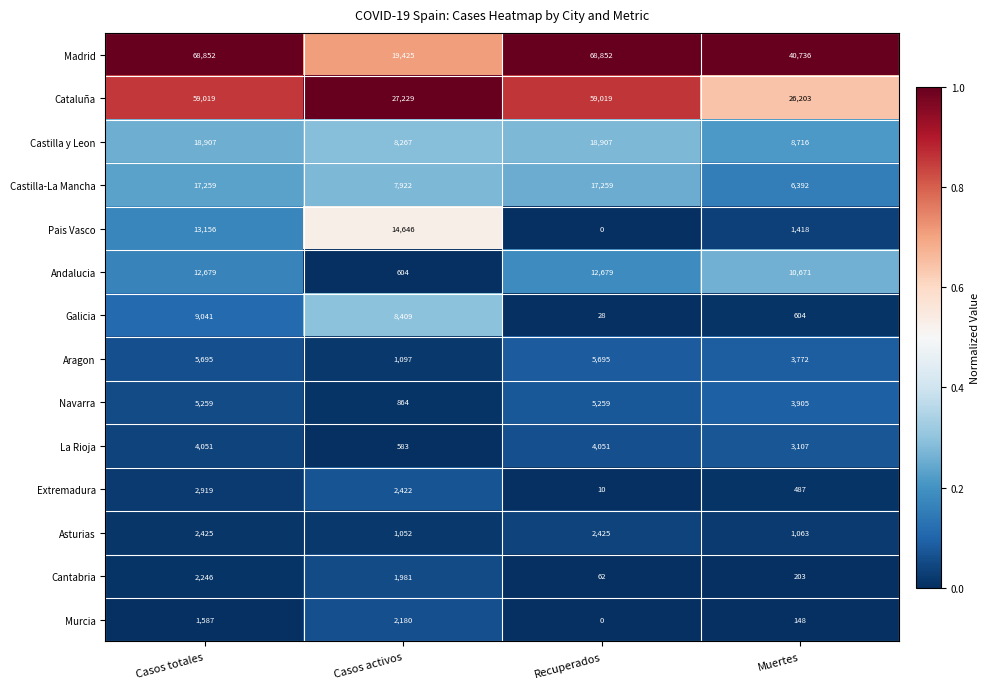

Read the Madrid value at Casos totales, to the nearest 10.

68850